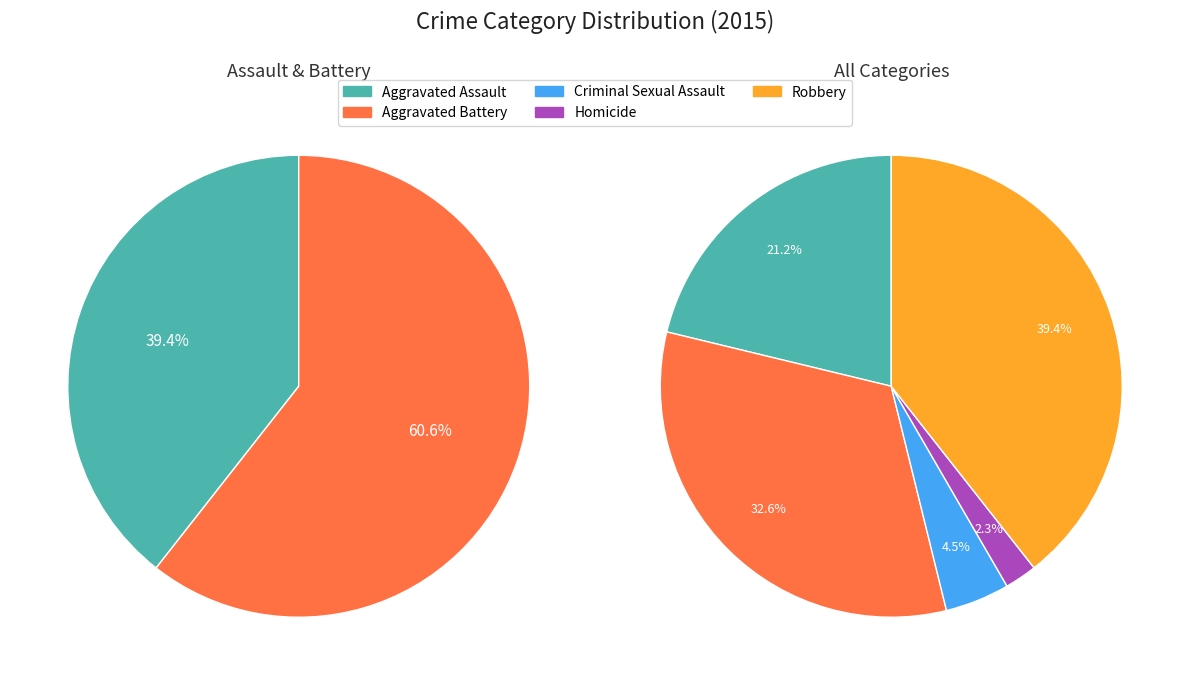

Which has a higher value, Aggravated Assault or Homicide?

Aggravated Assault